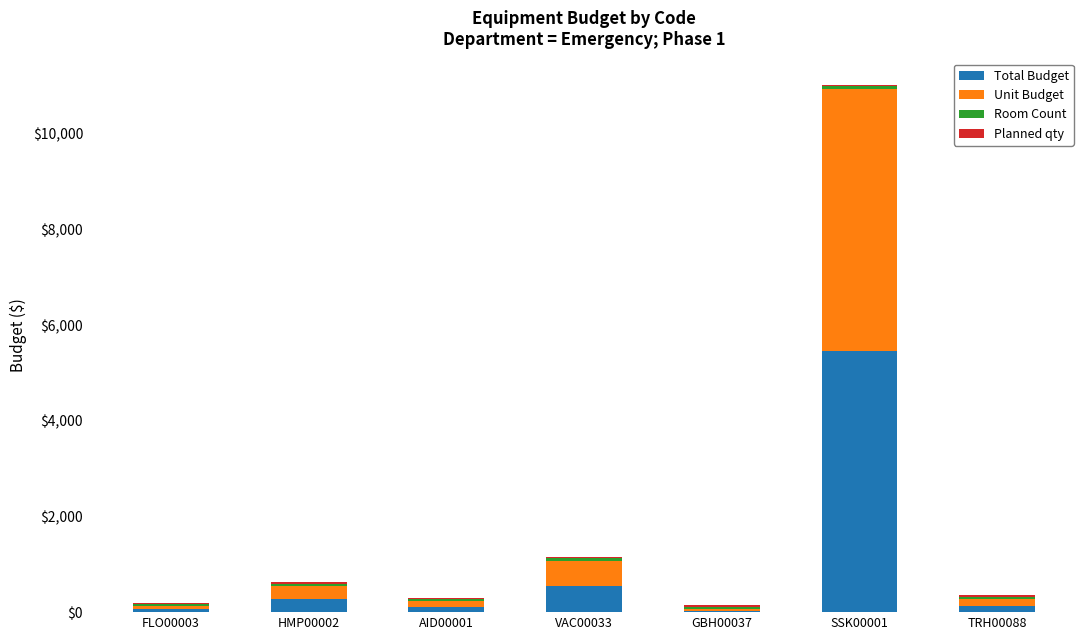

Which category has the highest value in the Total Budget series?

SSK00001